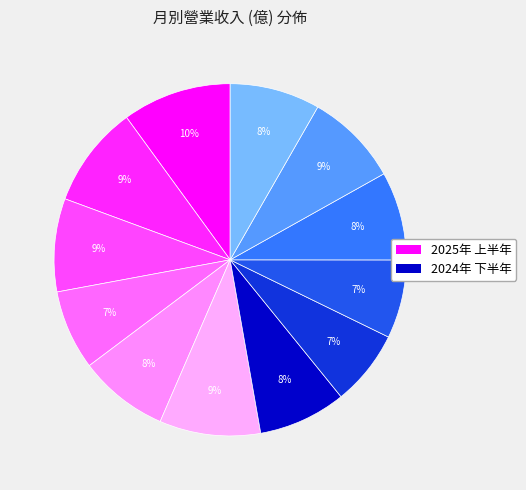

Count the number of slices in the pie.

12